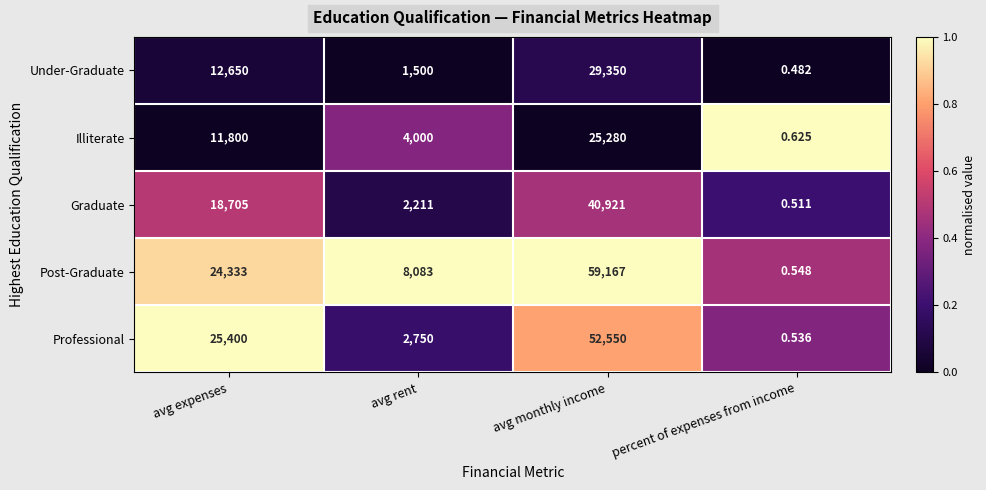

At how many categories does at least one series exceed 0?

4